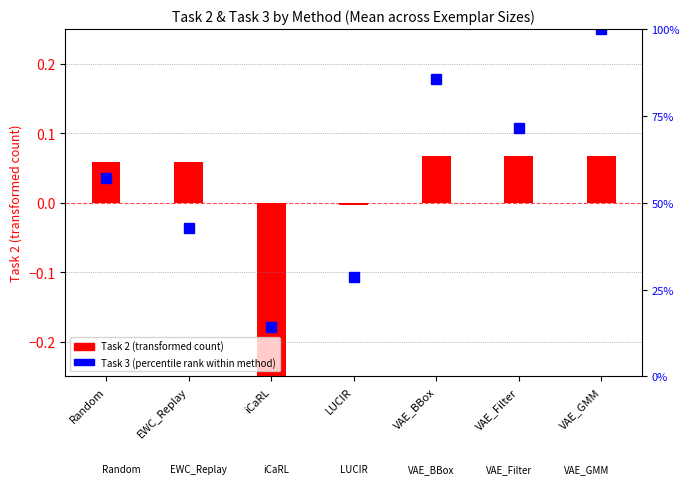

Between EWC_Replay and iCaRL, which is larger?

EWC_Replay